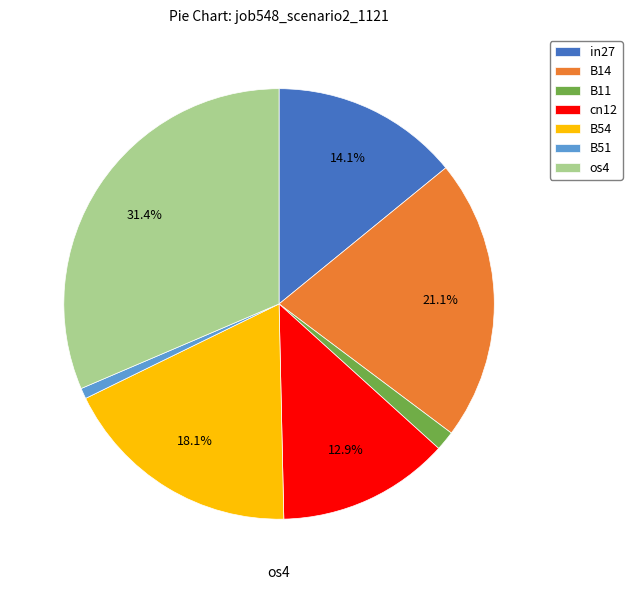

True or false: cn12 accounts for 13% of the total.

True